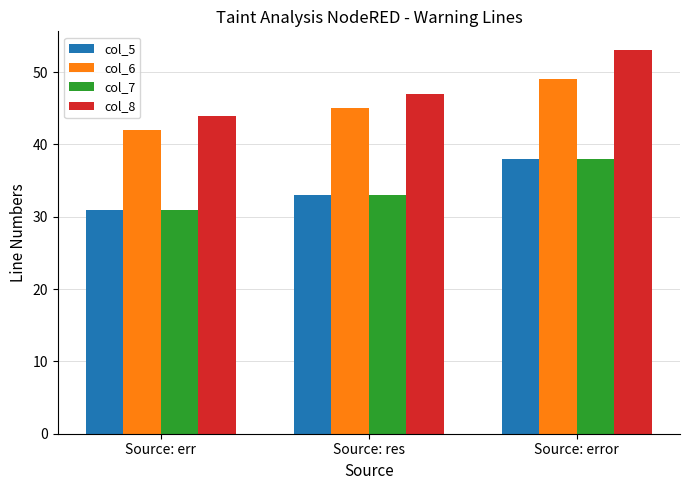

What is the difference between the highest and lowest values at Source: error?

15